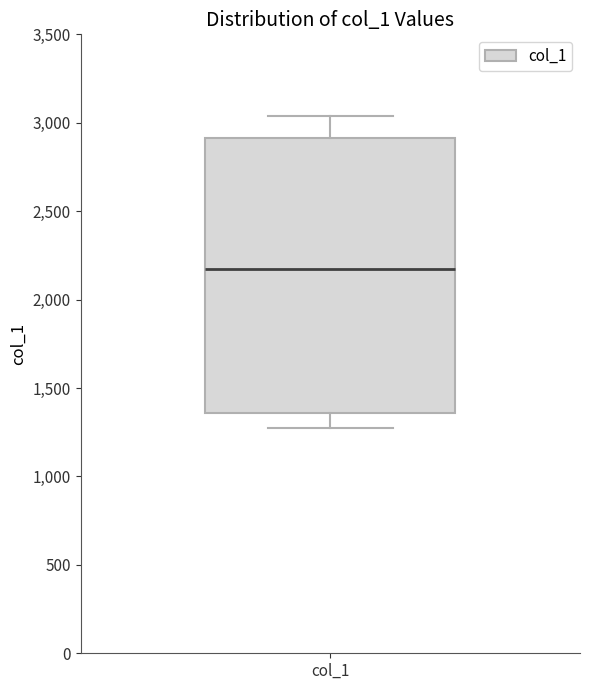

Read this box plot against the y-axis: the position of the median line, the range covered by the box, and the ends of both whiskers. The values are not printed on the chart, so give them approximately, as read against the axis.

median 2150, box 1350 to 2900, whiskers 1250 to 3050